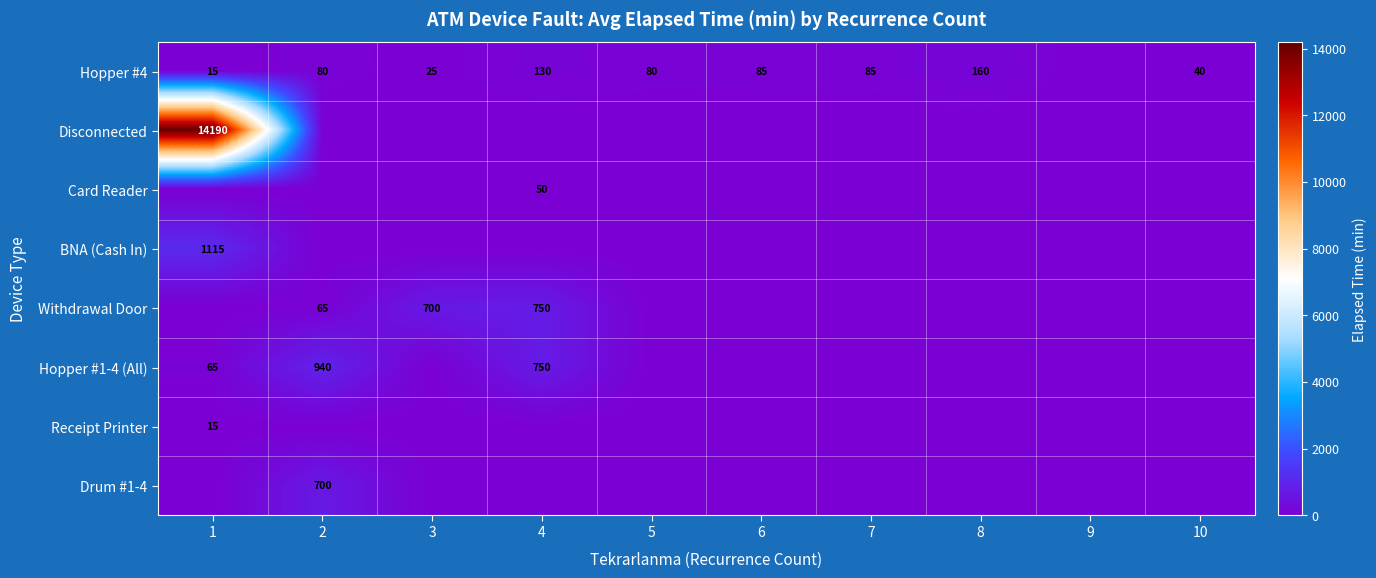

True or false: Hopper #4 has a value of 59 at 10.

False